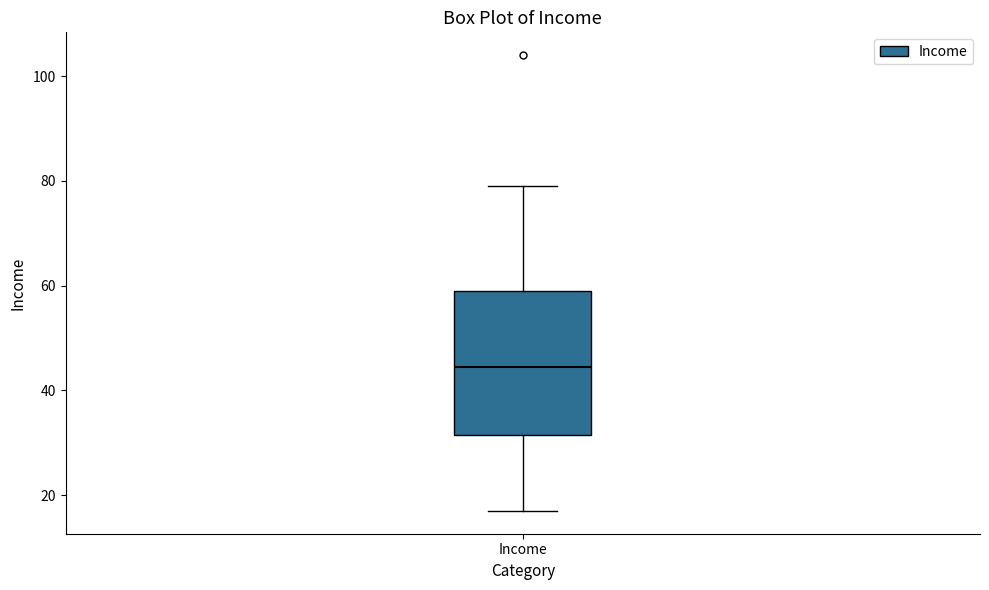

Transcribe this box plot: give where the median line is, the range the box spans, and where the two whiskers end, as read against the y-axis. The values are not printed on the chart, so give them approximately, as read against the axis.

median 44, box 32 to 60, whiskers 18 to 80